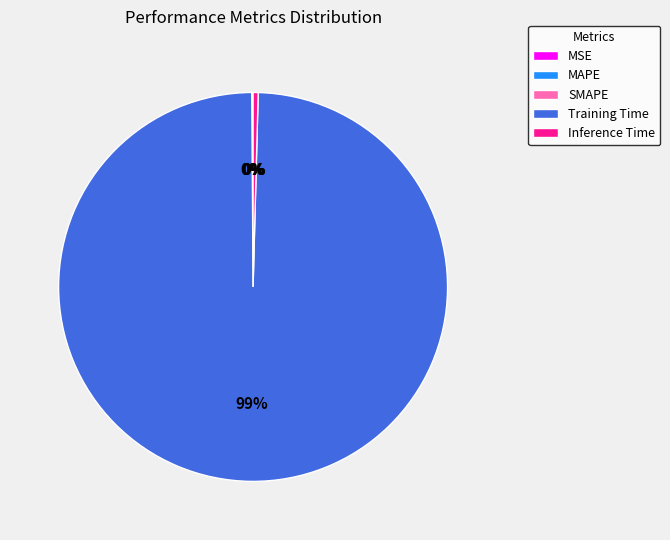

What is the largest slice in the pie chart?

Training Time